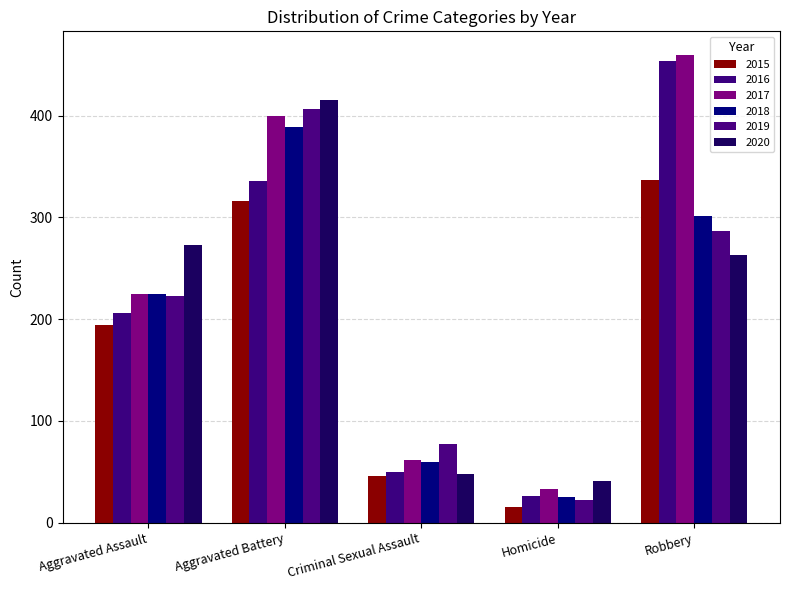

Does the chart contain any negative values?

No